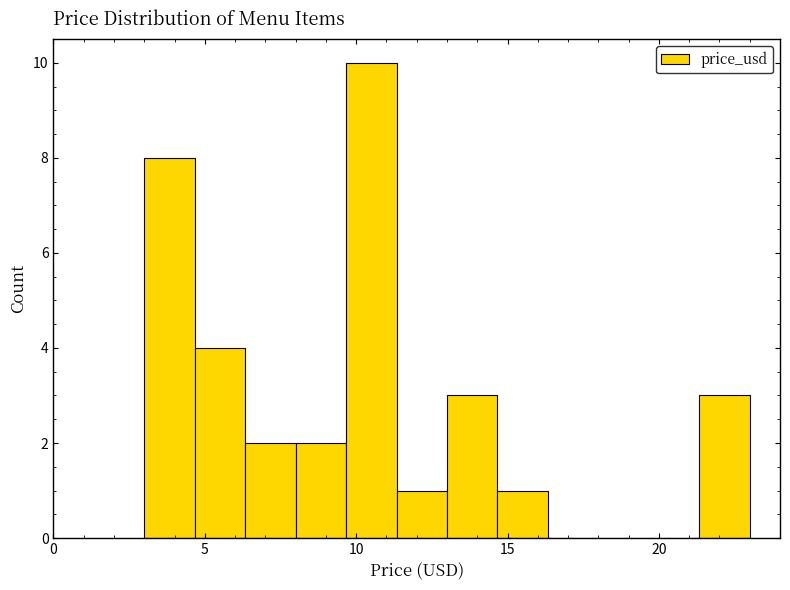

Around what value on the x-axis is the tallest bar? Give the approximate position of its centre, as read against the axis.

10.5